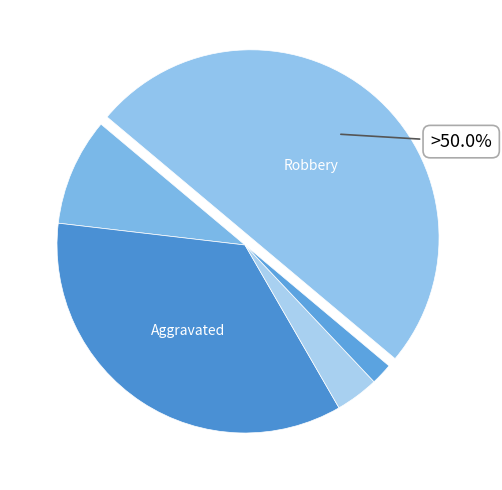

Which slice is the largest?

Robbery